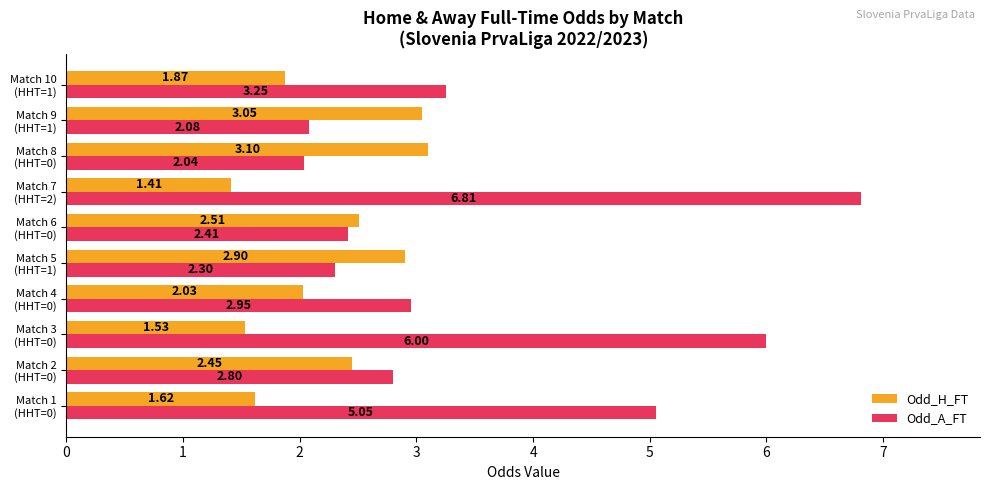

Which series has the largest range (max minus min)?

Odd_A_FT